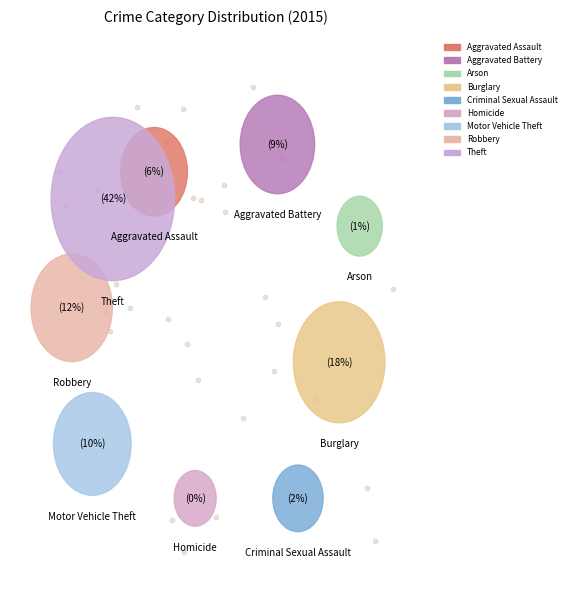

How many slices are in this pie chart?

9